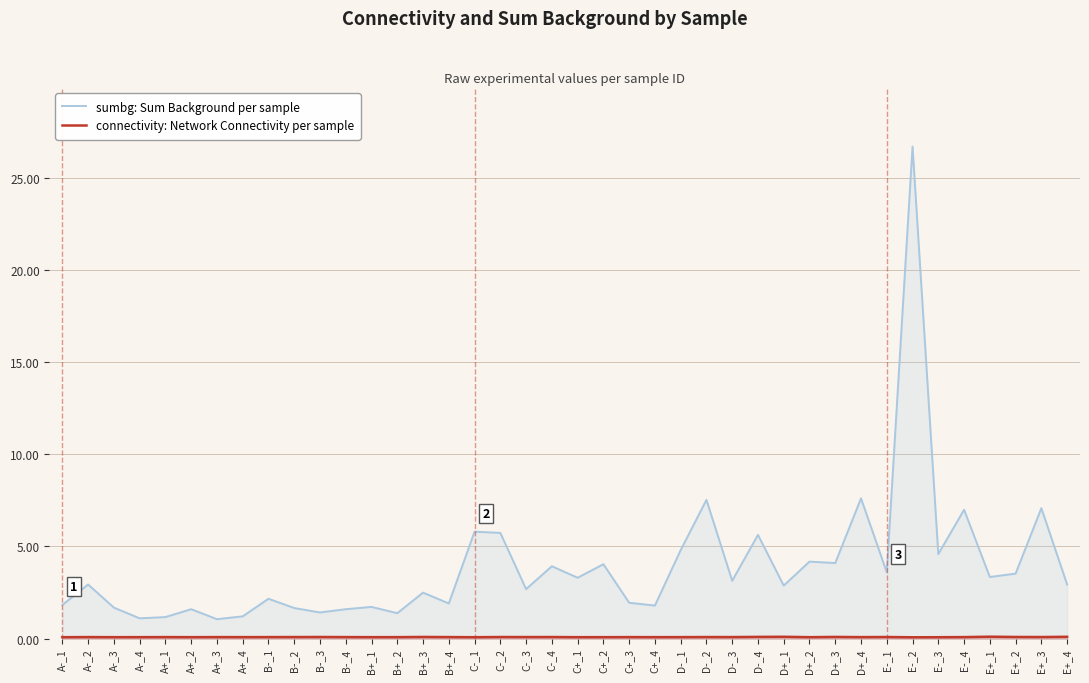

Reading left to right, what are all the values shown in this chart?

sumbg: Sum Background per sample: A-_1=1.8	A-_2=2.9	A-_3=1.7	A-_4=1.1	A+_1=1.2	A+_2=1.6	A+_3=1.1	A+_4=1.2	B-_1=2.2	B-_2=1.7	B-_3=1.4	B-_4=1.6	B+_1=1.7	B+_2=1.4	B+_3=2.5	B+_4=1.9	C-_1=5.8	C-_2=5.7	C-_3=2.7	C-_4=3.9	C+_1=3.3	C+_2=4.0	C+_3=1.9	C+_4=1.8	D-_1=4.8	D-_2=7.5	D-_3=3.1	D-_4=5.6	D+_1=2.9	D+_2=4.2	D+_3=4.1	D+_4=7.6	E-_1=3.6	E-_2=26.7	E-_3=4.6	E-_4=7.0	E+_1=3.3	E+_2=3.5	E+_3=7.1	E+_4=2.9
connectivity: Network Connectivity per sample: A-_1=0.1	A-_2=0.1	A-_3=0.1	A-_4=0.1	A+_1=0.1	A+_2=0.1	A+_3=0.1	A+_4=0.1	B-_1=0.1	B-_2=0.1	B-_3=0.1	B-_4=0.1	B+_1=0.1	B+_2=0.1	B+_3=0.1	B+_4=0.1	C-_1=0.1	C-_2=0.1	C-_3=0.1	C-_4=0.1	C+_1=0.1	C+_2=0.1	C+_3=0.1	C+_4=0.1	D-_1=0.1	D-_2=0.1	D-_3=0.1	D-_4=0.1	D+_1=0.1	D+_2=0.1	D+_3=0.1	D+_4=0.1	E-_1=0.1	E-_2=0.1	E-_3=0.1	E-_4=0.1	E+_1=0.1	E+_2=0.1	E+_3=0.1	E+_4=0.1